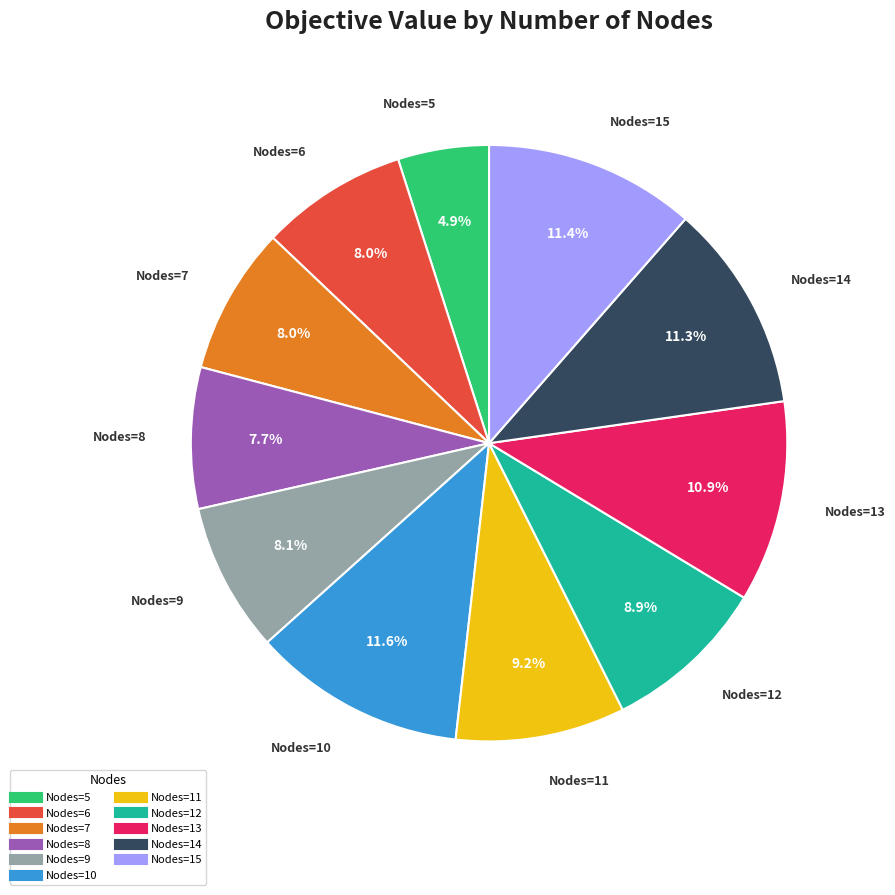

Count the number of slices in the pie.

11